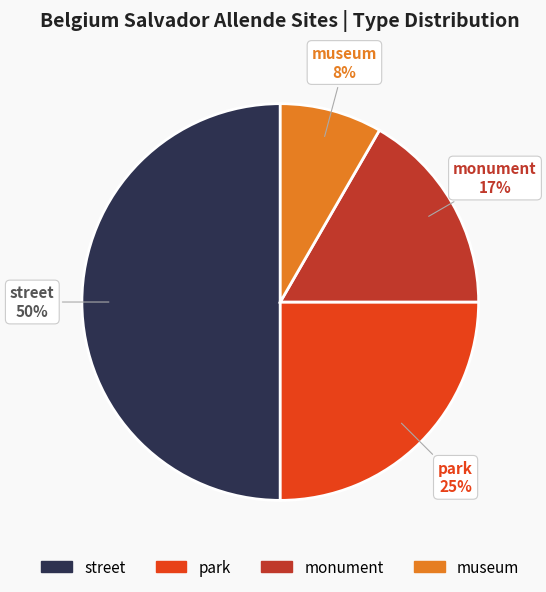

Is the sum of street and park greater than half?

Yes